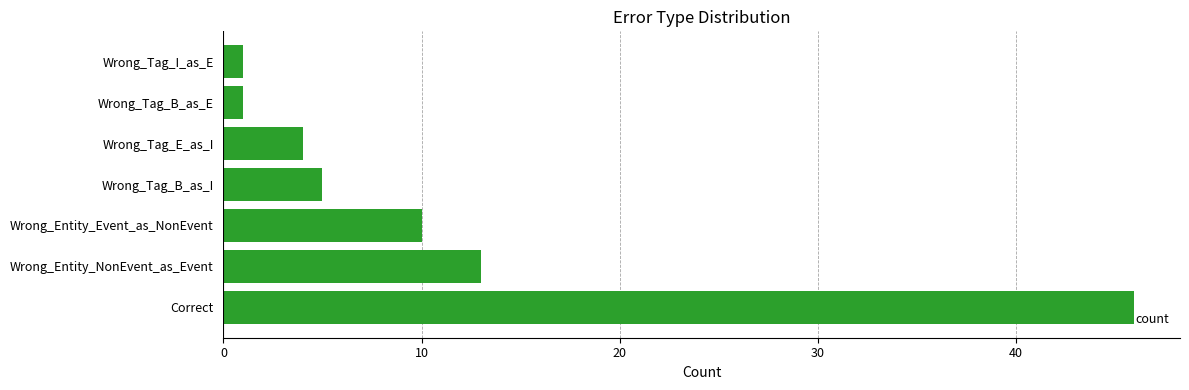

Is it true that the value at Correct is 67?

False